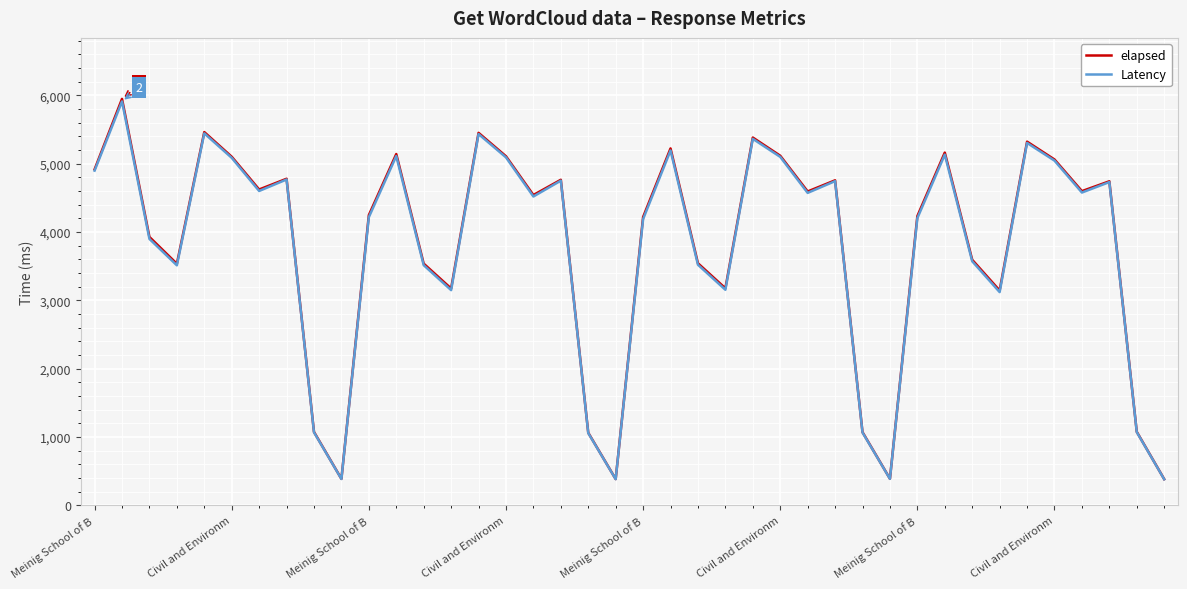

What is the smallest value displayed?

382